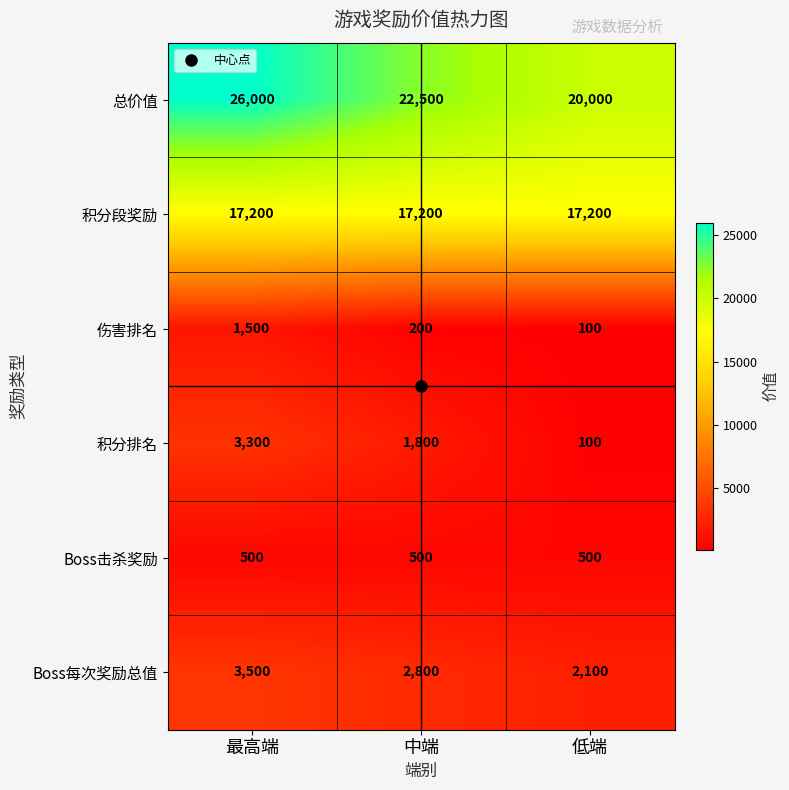

Where does the 伤害排名 series first go above 200?

最高端